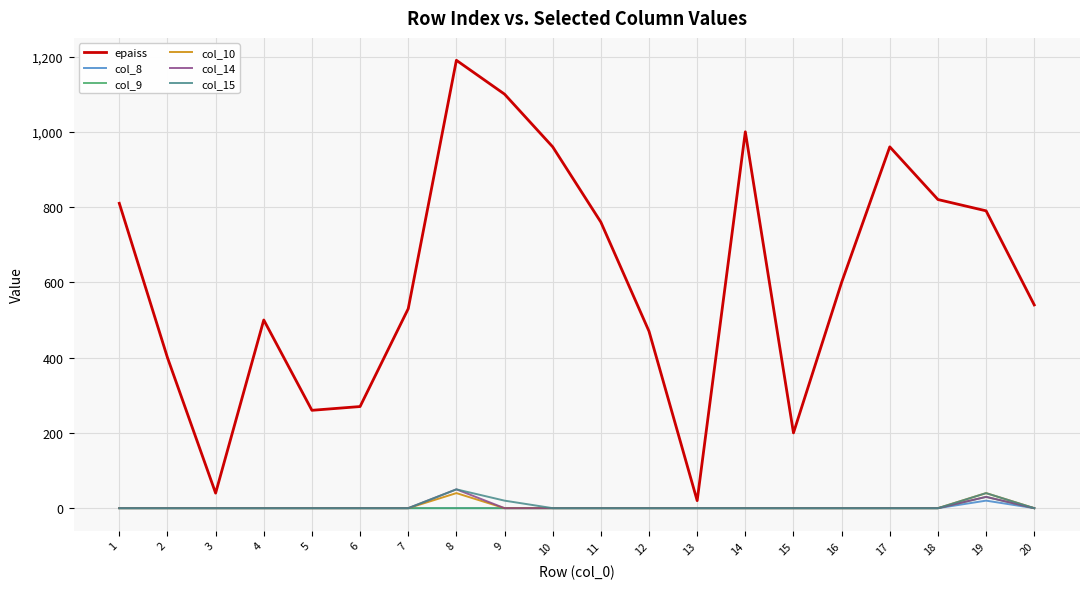

How many interior local valleys does the epaiss series have?

4